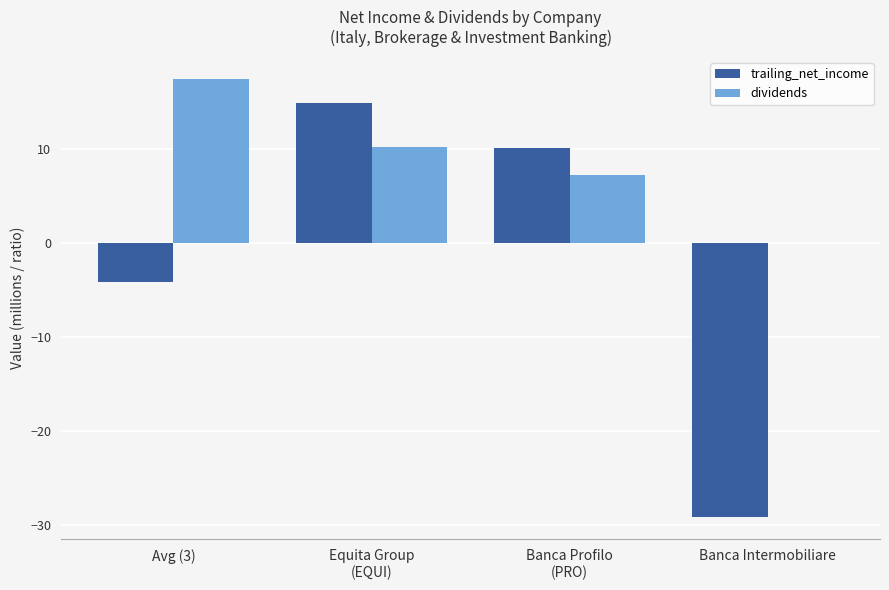

Are the bars grouped side by side (vs. stacked)?

Yes